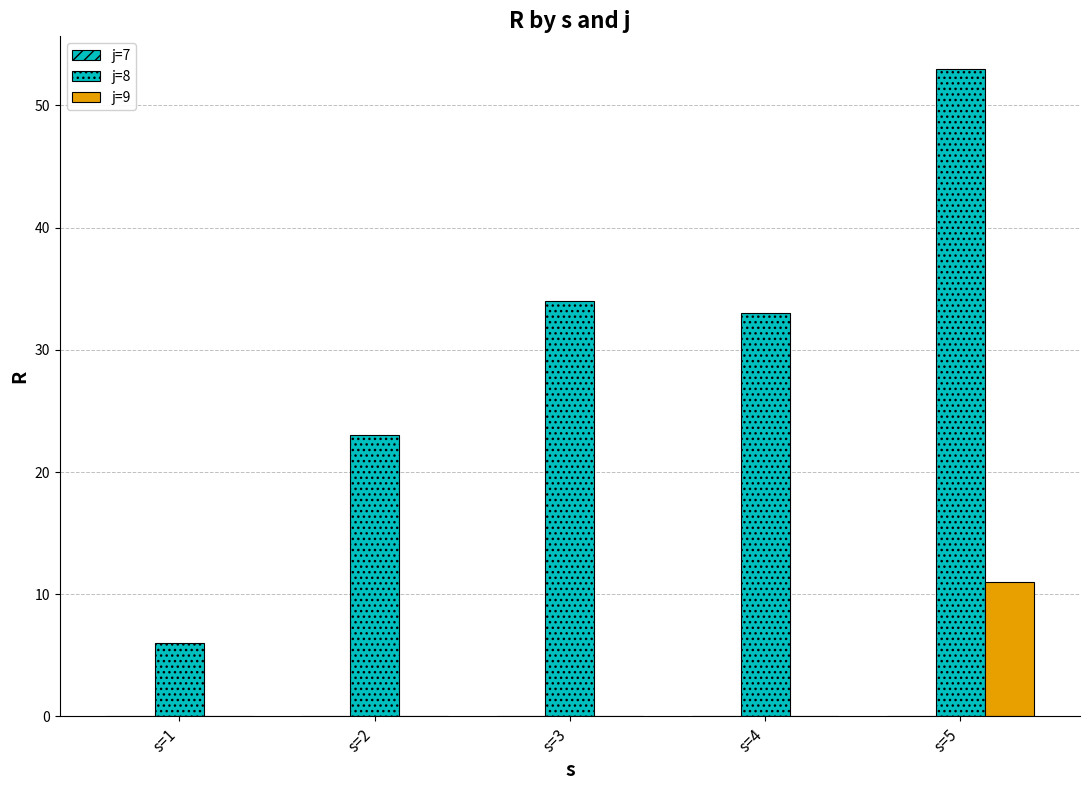

Are the bars grouped side by side (vs. stacked)?

Yes